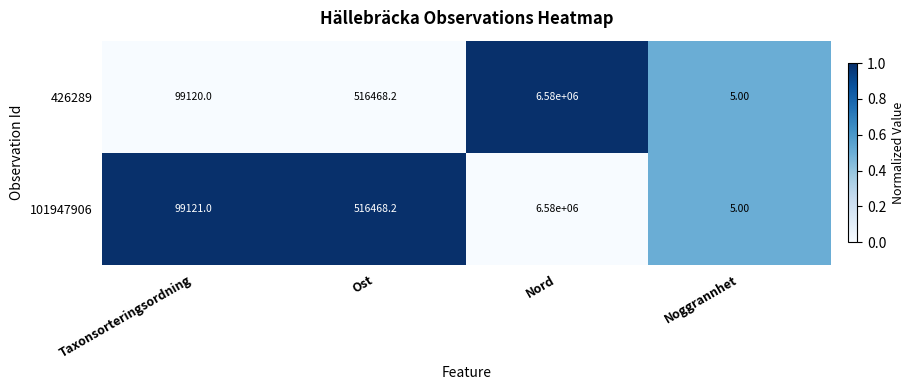

What is the difference between the highest and lowest values at Ost?

0.0